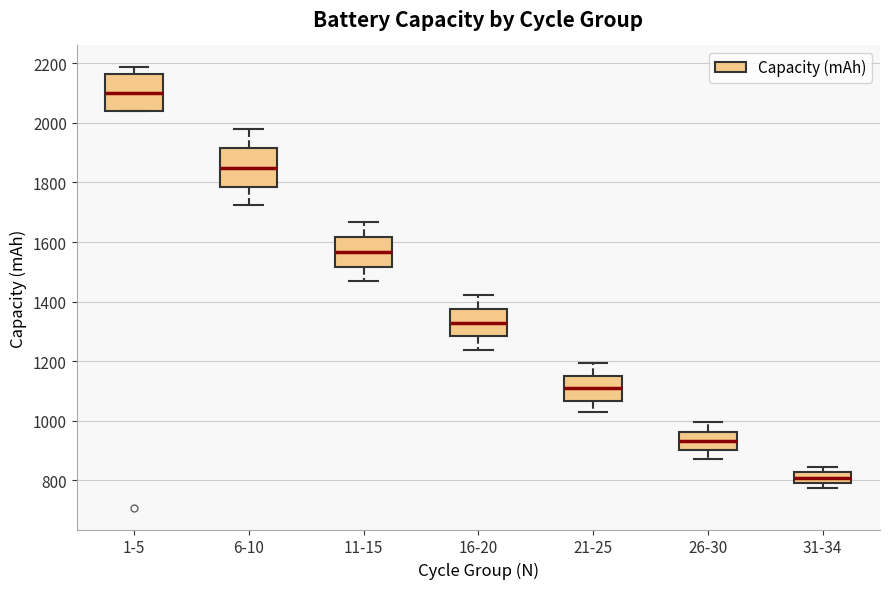

Where is the upper edge of the box for 21-25 on the y-axis? The values are not printed on the chart, so give them approximately, as read against the axis.

1160